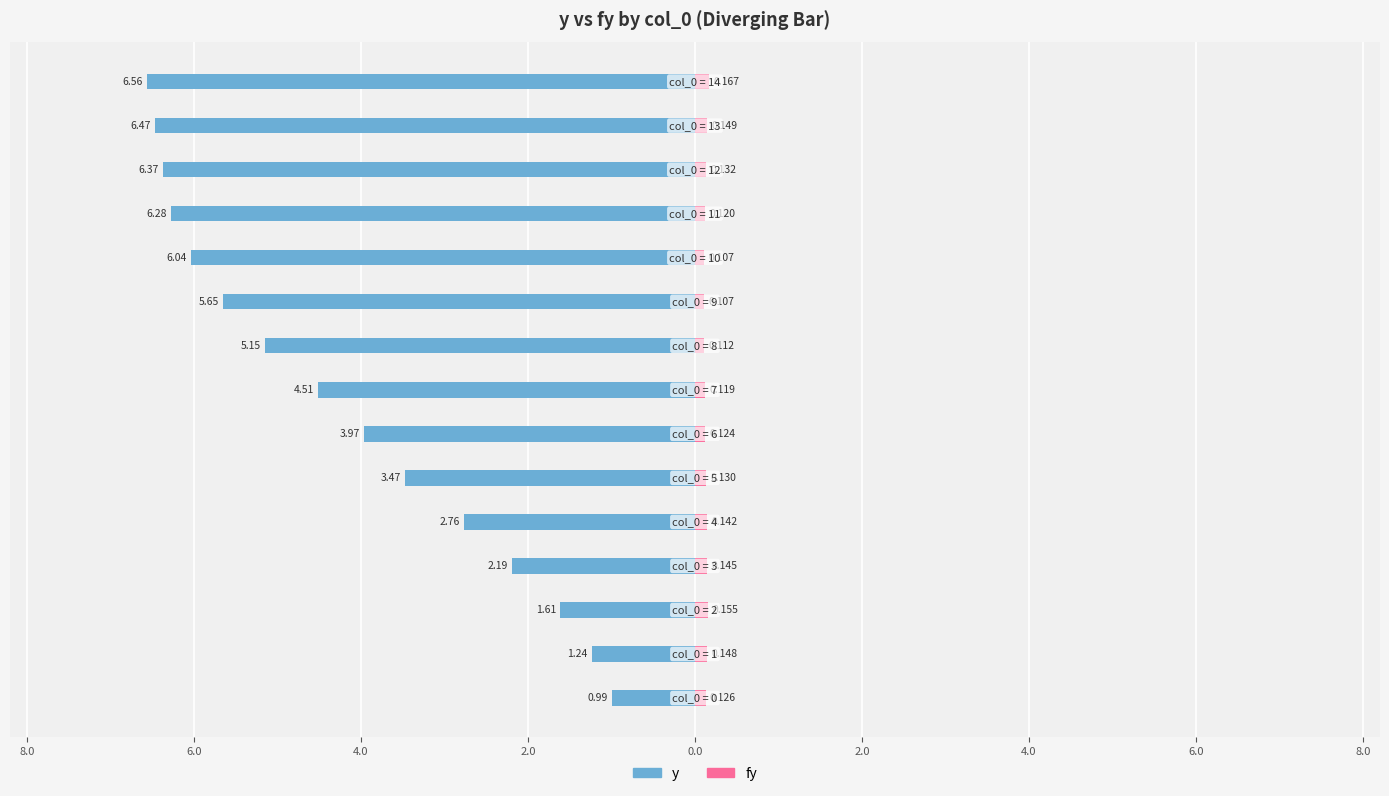

What is the average value of the fy series?

0.1